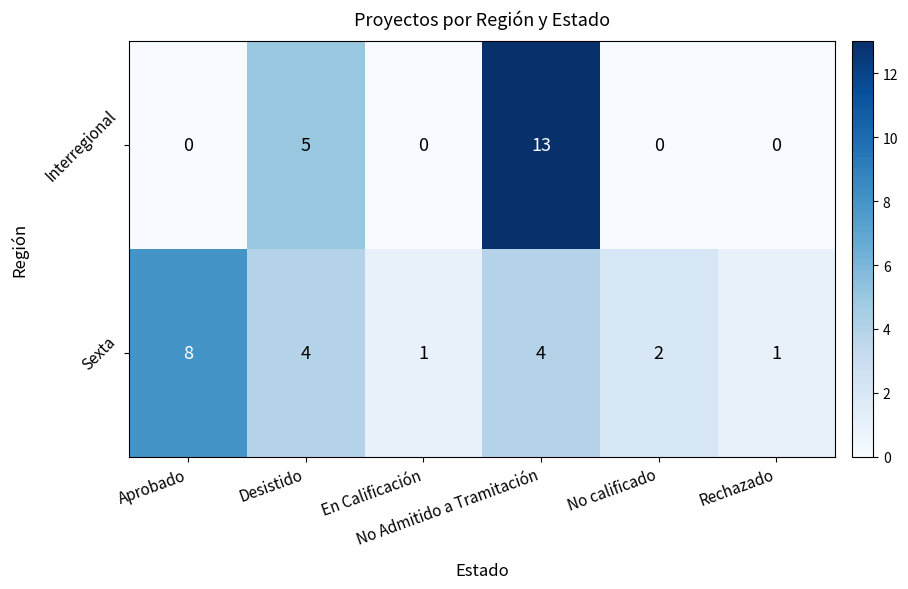

How many series are shown in this chart?

2